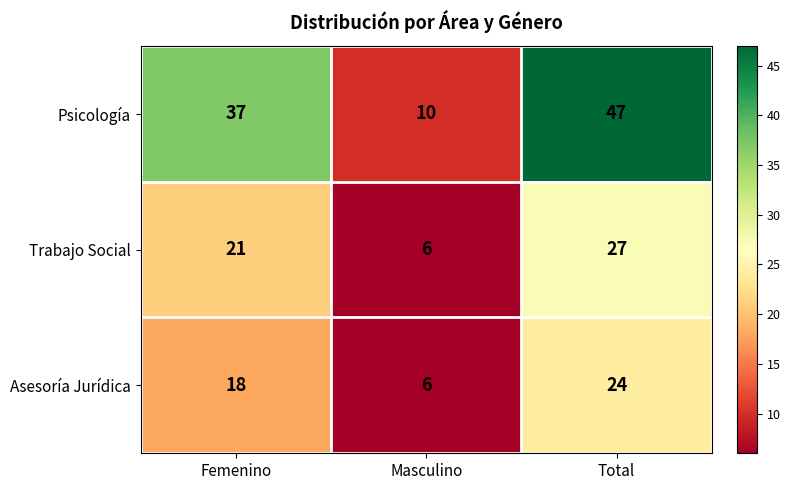

At how many categories does at least one series exceed 8?

3